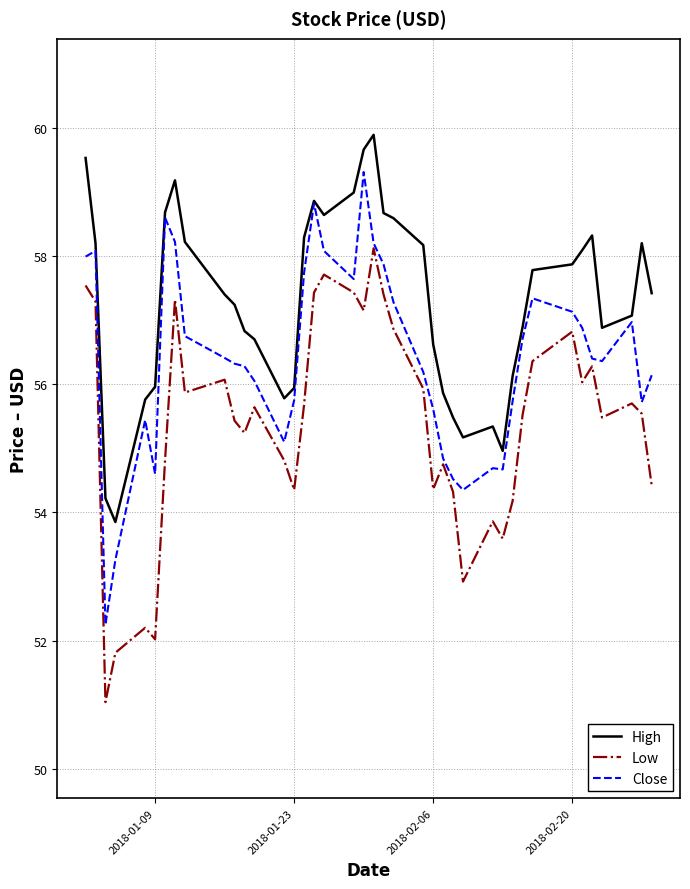

True or false: Low and High cross at least once.

False